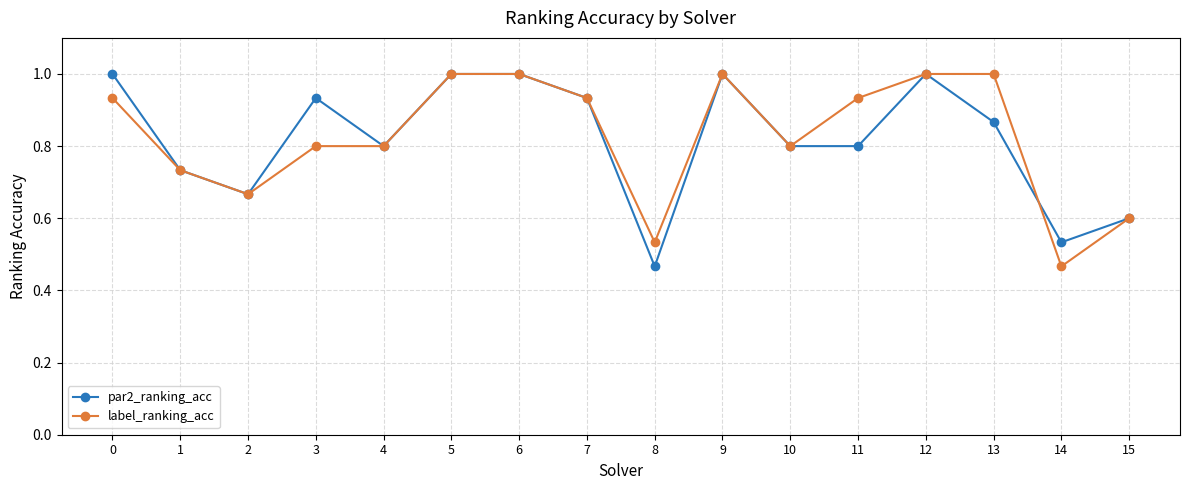

At which label is par2_ranking_acc closest to 0?

8